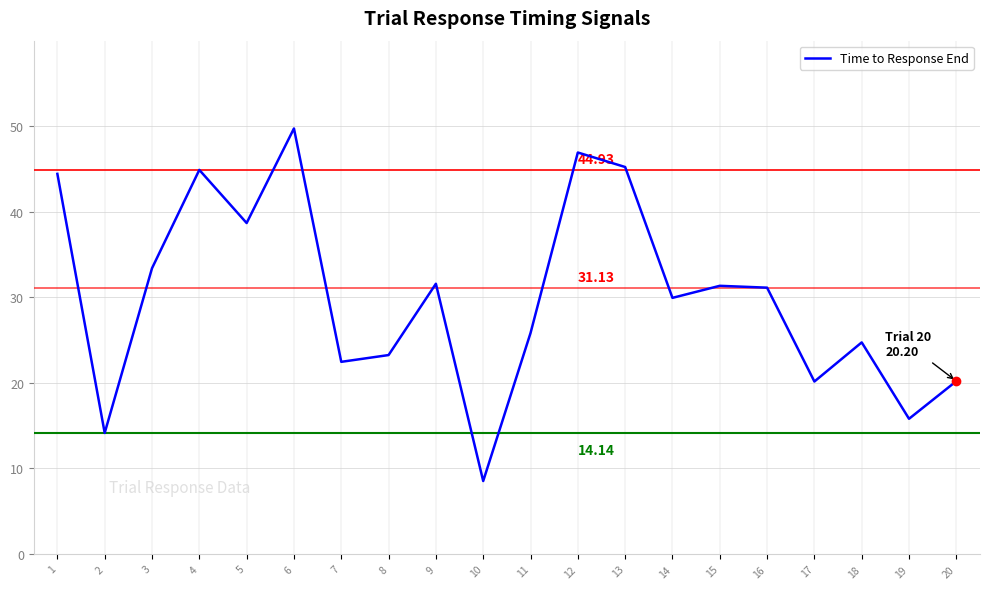

What is the difference between the second highest and minimum values?

38.4